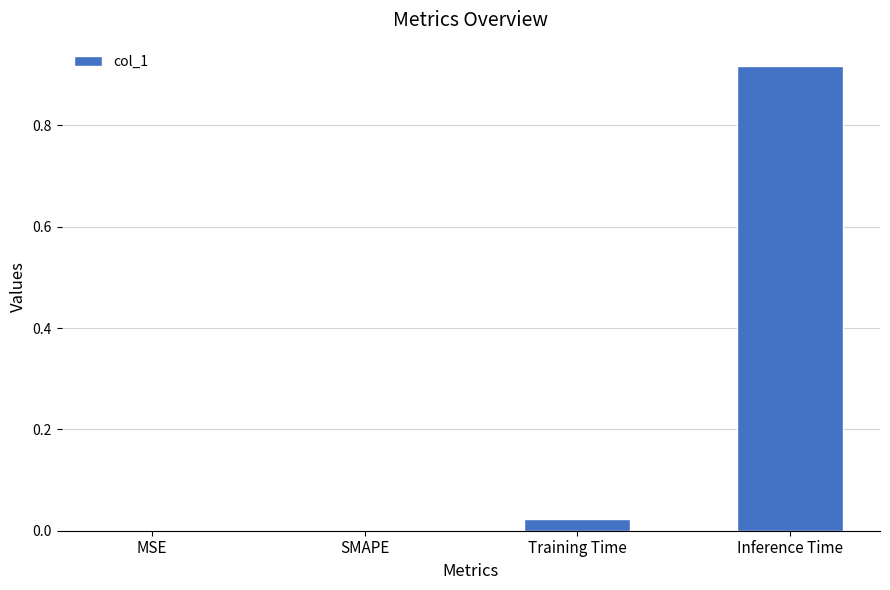

True or false: the data shows 0.0 at MSE.

True